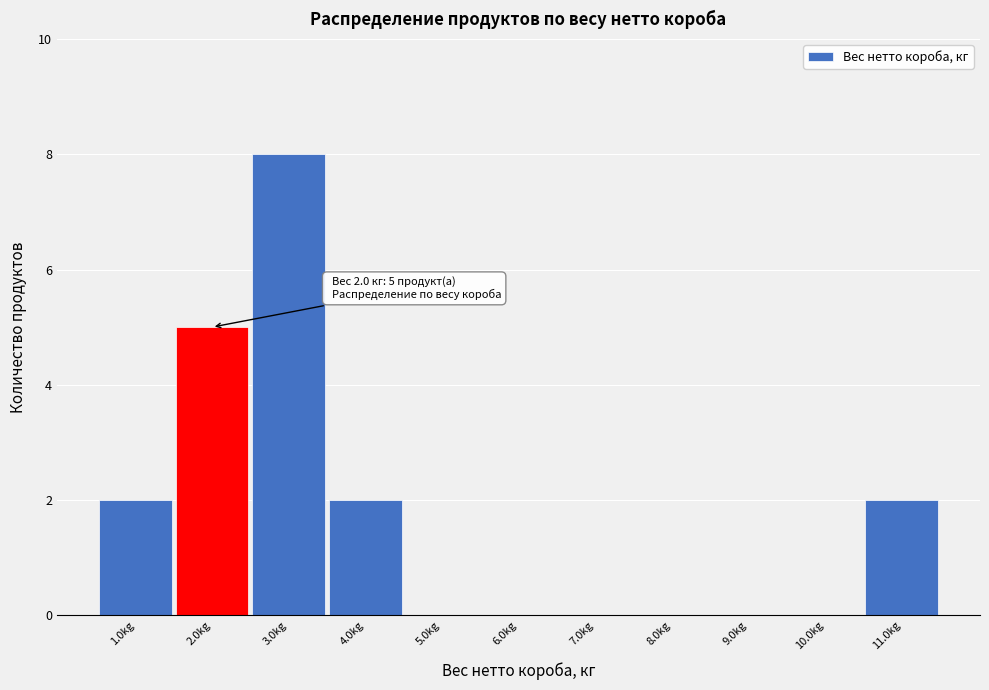

Over which range of the x-axis is the bar tallest?

2.5 to 3.5